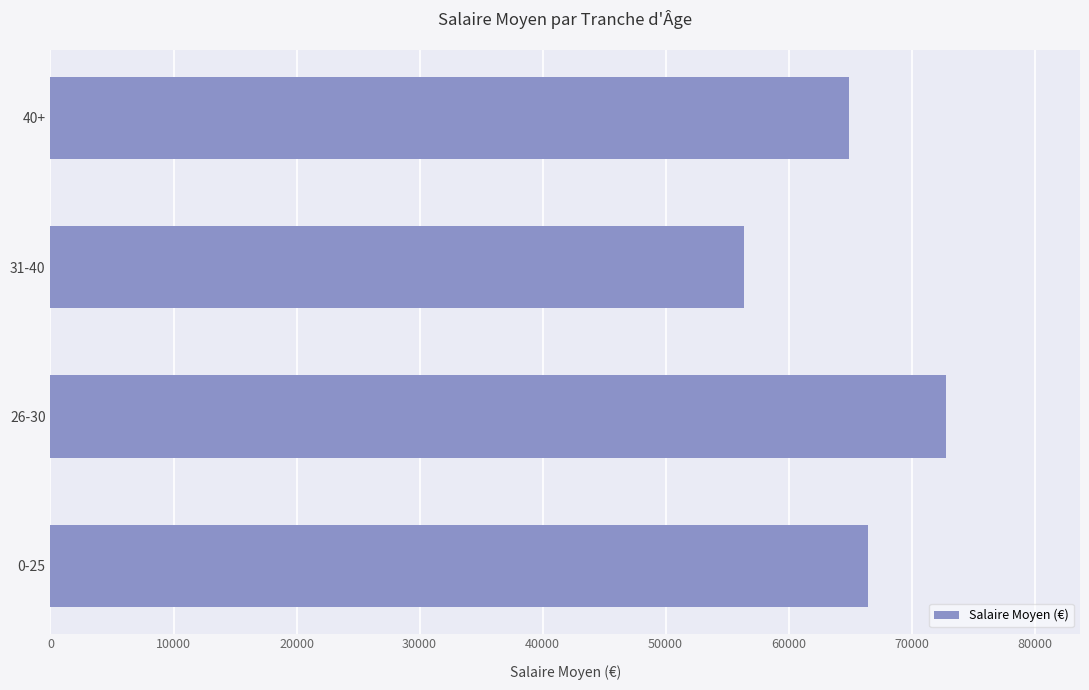

List the labels in order of value, smallest first.

31-40, 40+, 0-25, 26-30